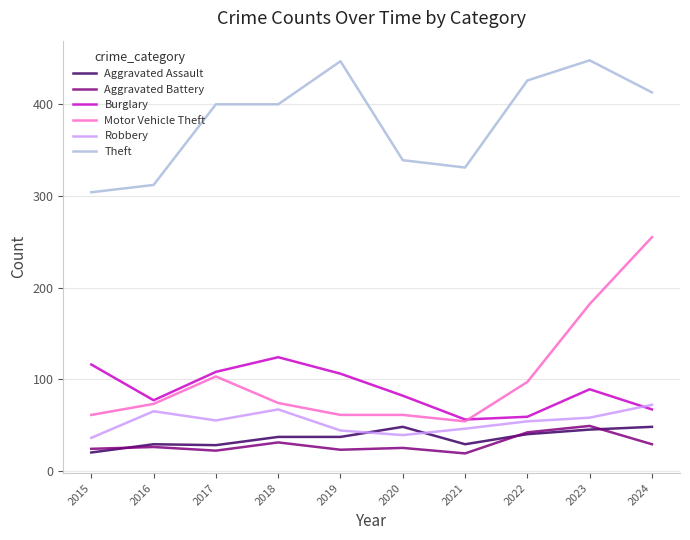

Which series changed the most between 2019 and 2024?

Motor Vehicle Theft